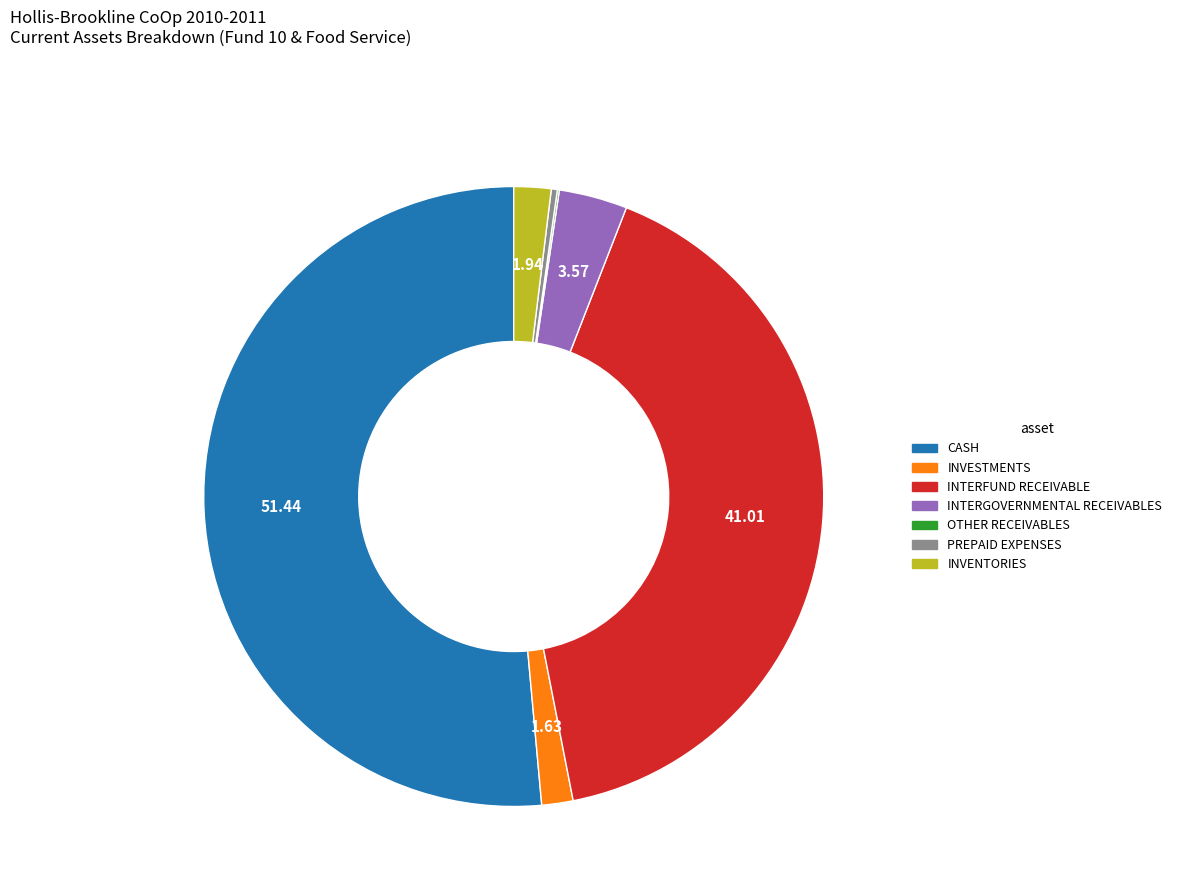

What is the largest slice in the pie chart?

CASH